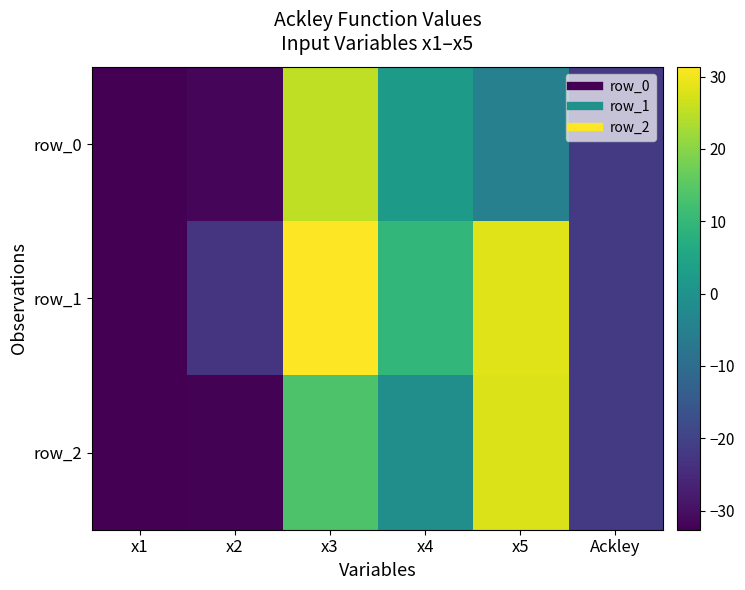

What is the approximate value of row_2 at x2?

-32.3